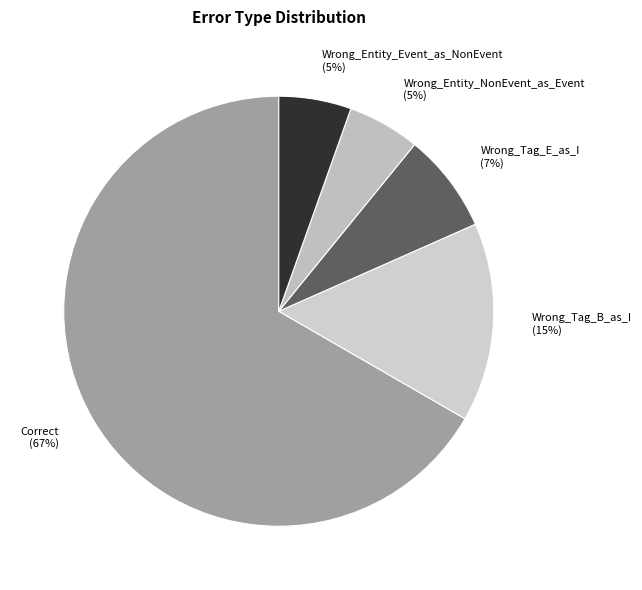

Is it true that Wrong_Entity_NonEvent_as_Event is 5% of the pie?

True